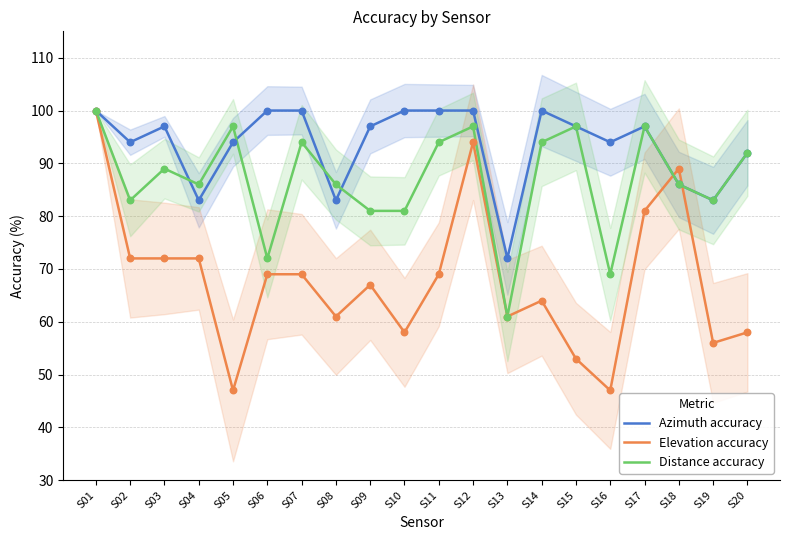

Is the value of Elevation accuracy at S12 greater than the value of Distance accuracy at S06?

Yes